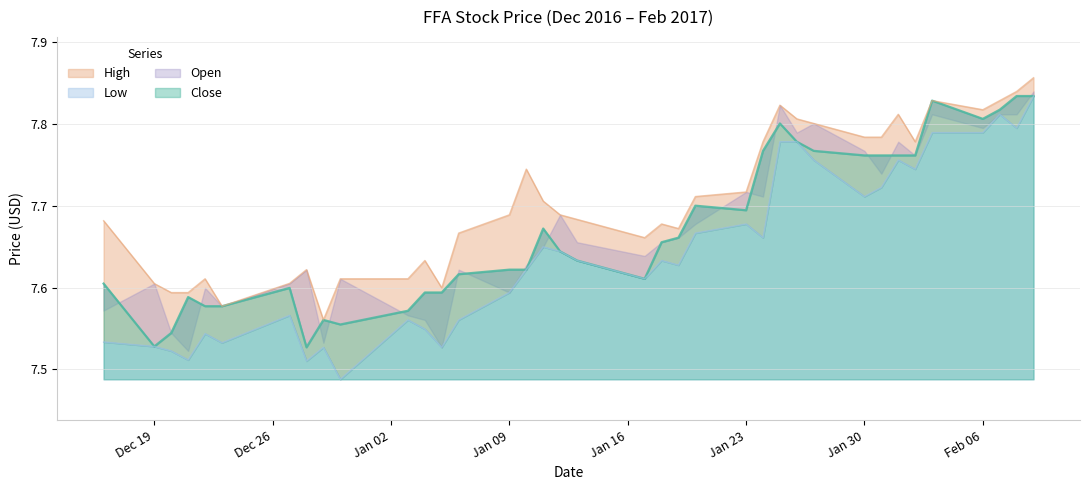

What is the value of the High point at the 4th from the left?

7.6